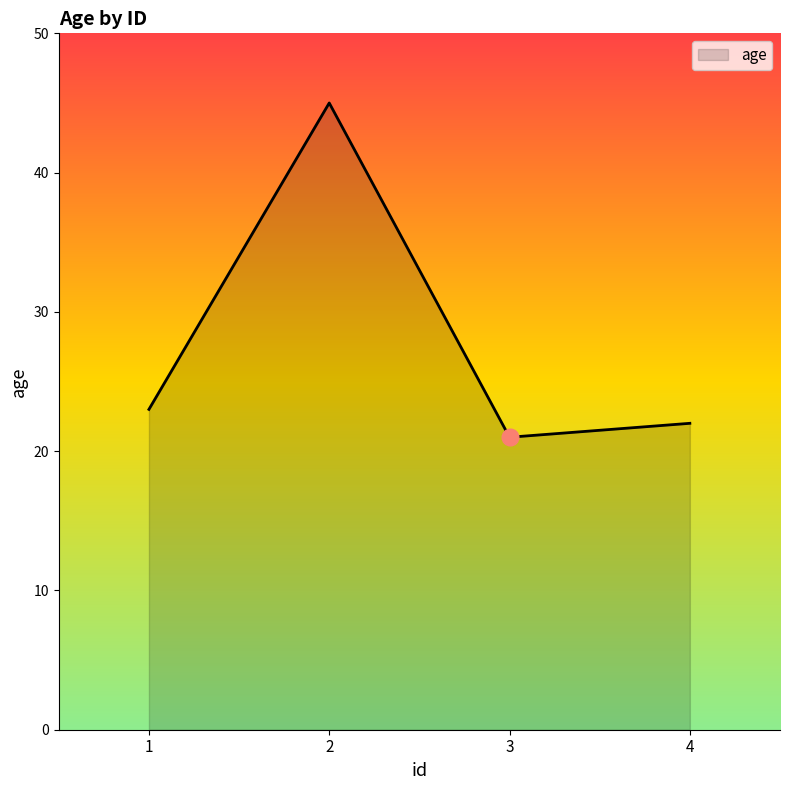

Reading right to left, extract all data points from this chart.

4=22	3=21	2=45	1=23